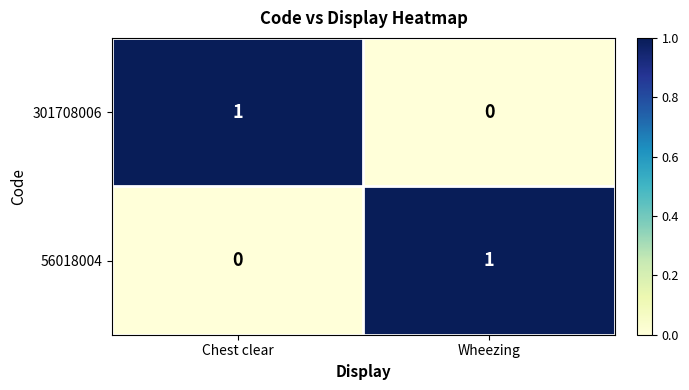

The 56018004 series shows -1 at Chest clear. True or false?

False